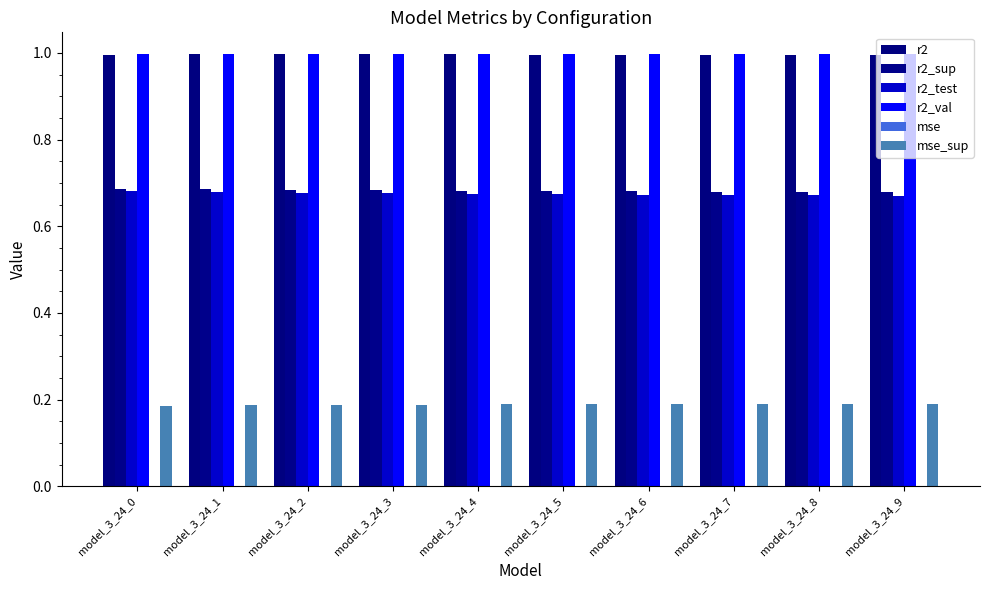

Does the chart contain stacked bars?

No